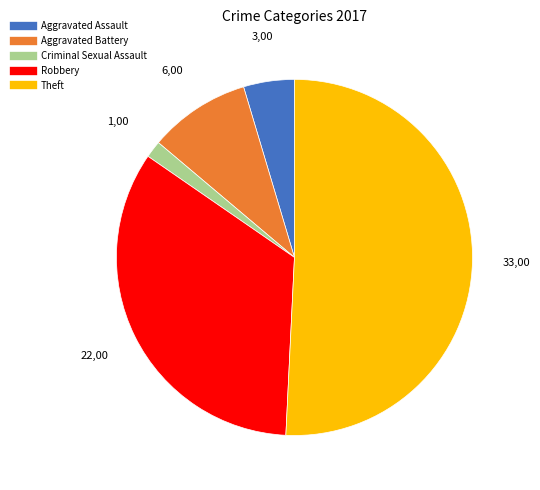

Does any single category account for the majority?

Yes